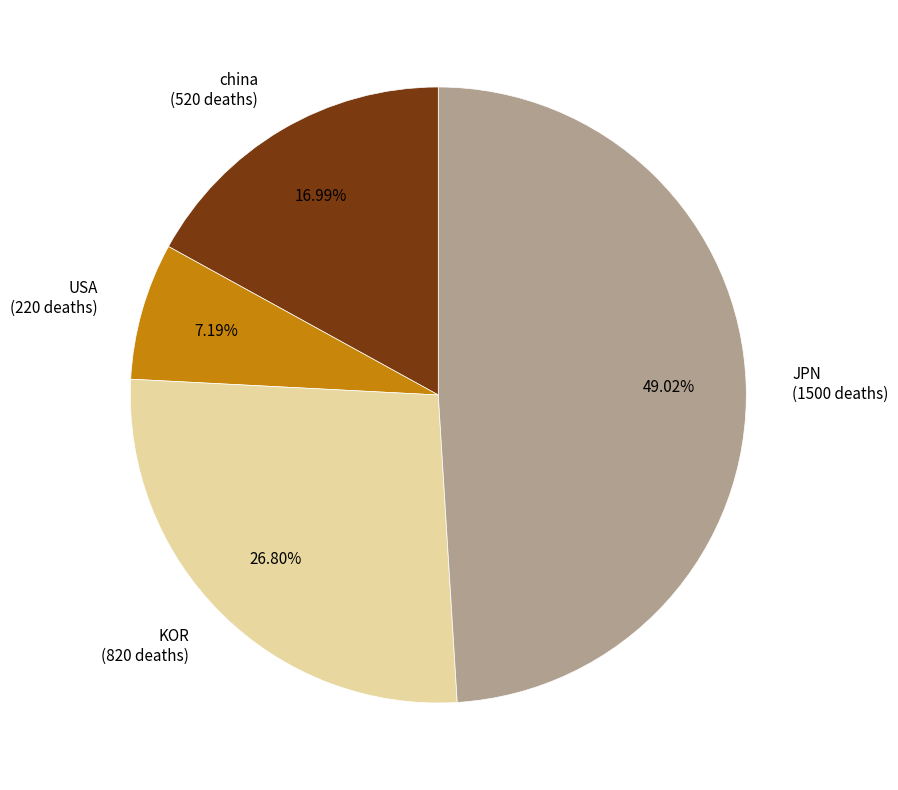

Which has a higher value, JPN or USA?

JPN